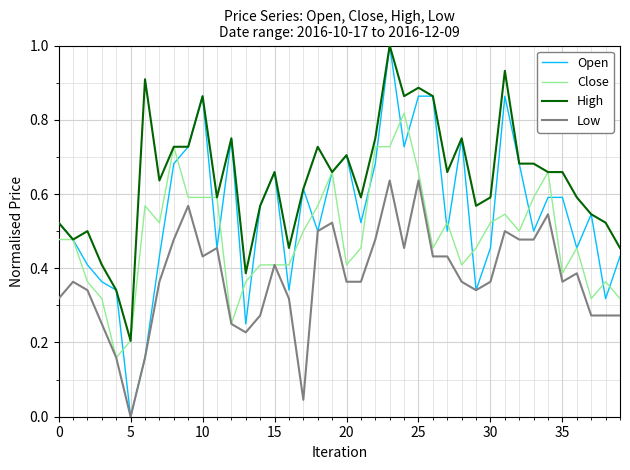

True or false: High and Low intersect in this chart.

False